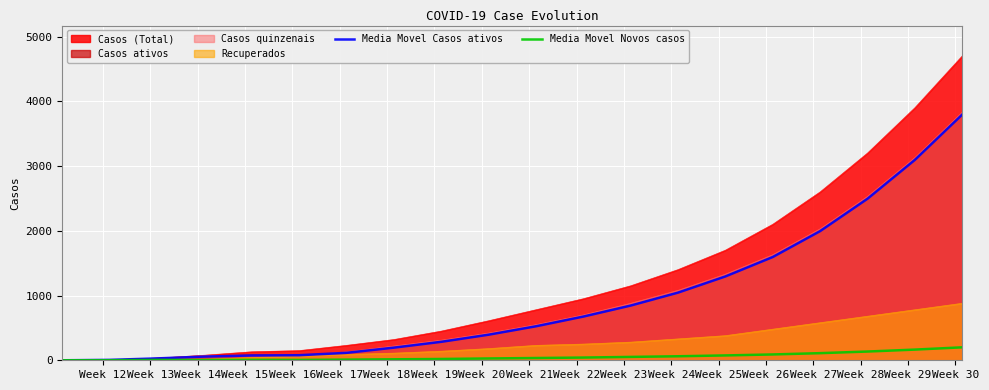

True or false: Media Movel Novos casos and Media Movel Casos ativos intersect in this chart.

False